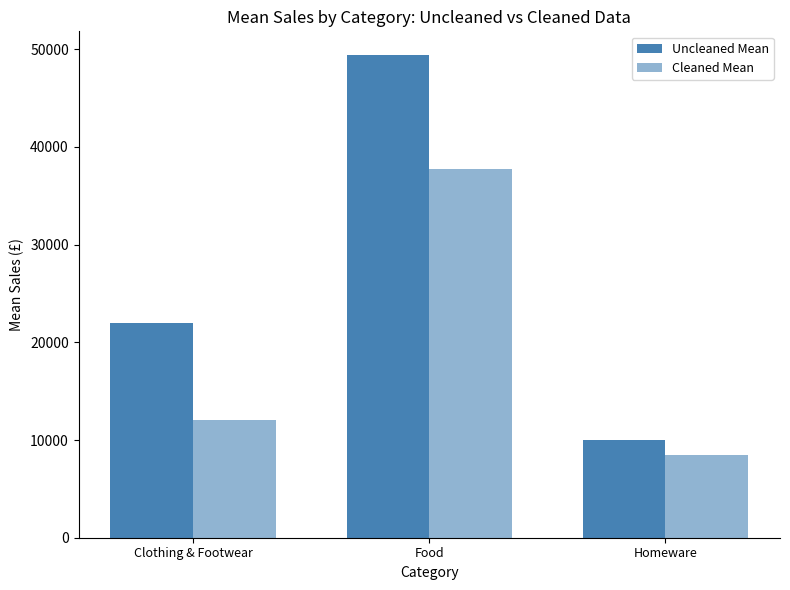

What is the sum of the Cleaned Mean values at Food and Clothing & Footwear?

49830.9